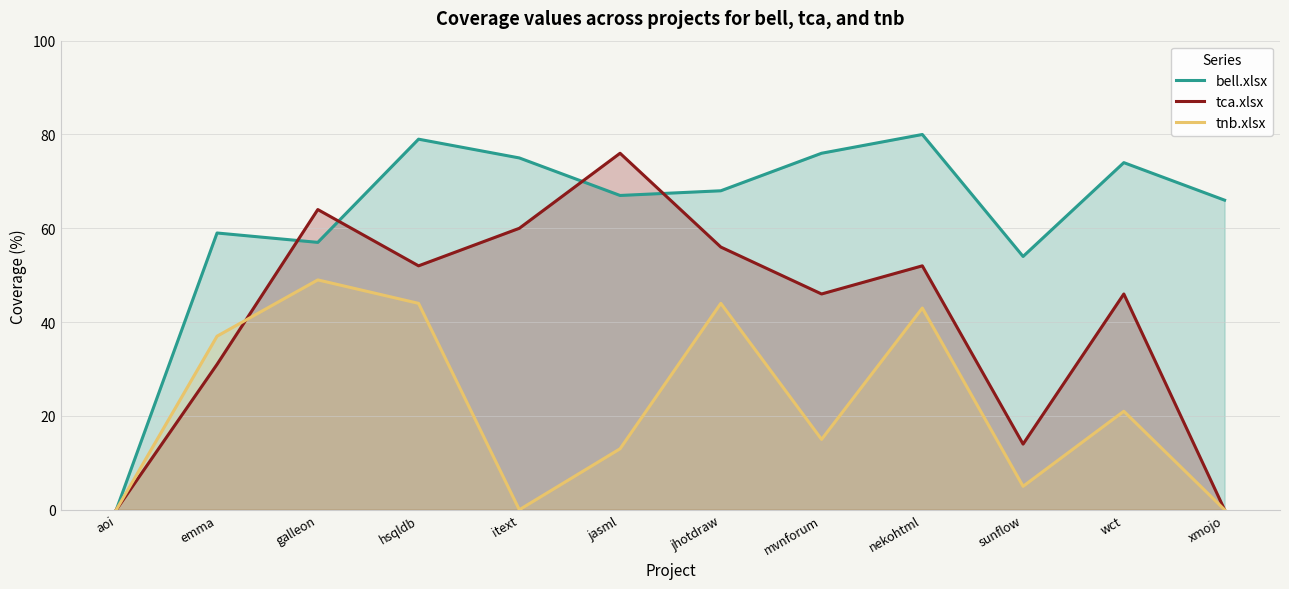

The tnb.xlsx series shows -30 at xmojo. True or false?

False